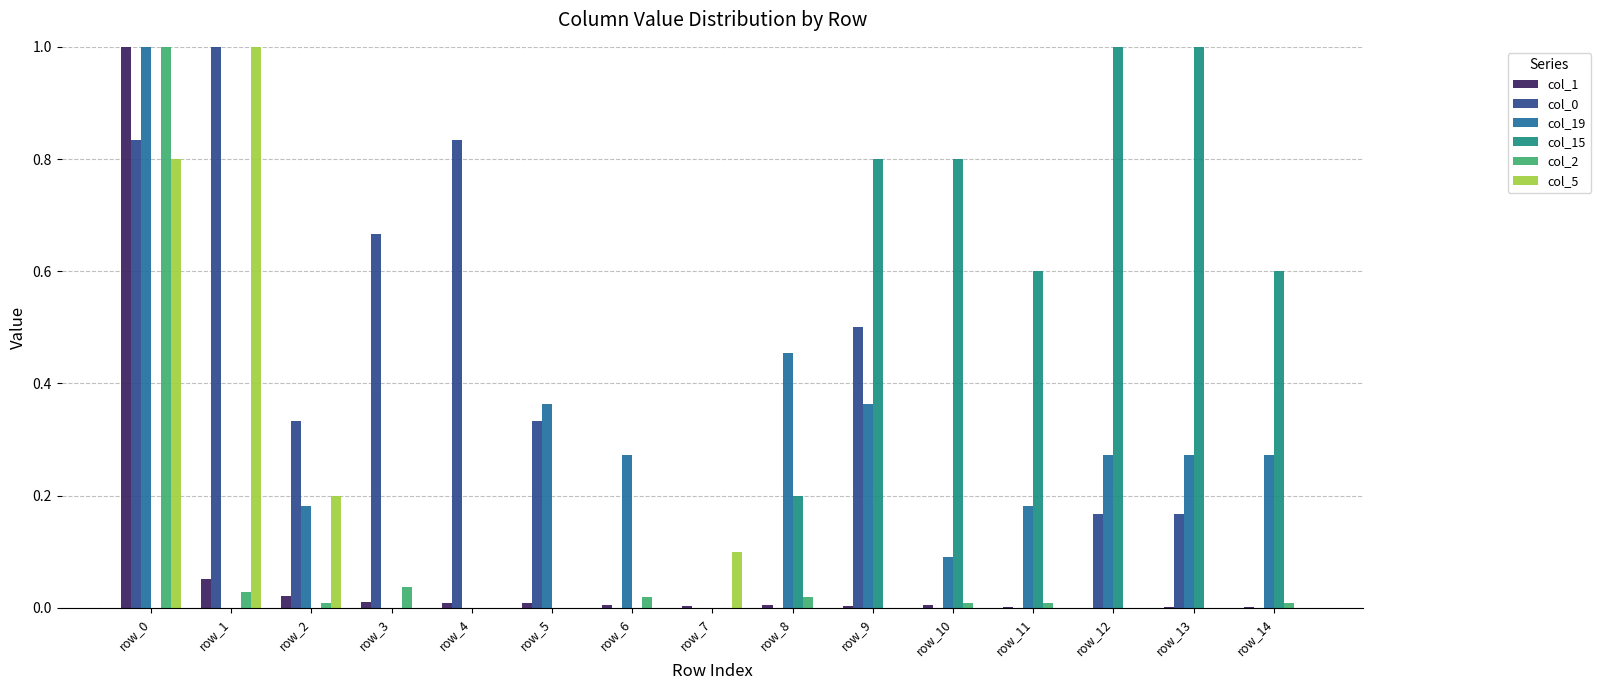

What is the greatest value displayed?

1.0